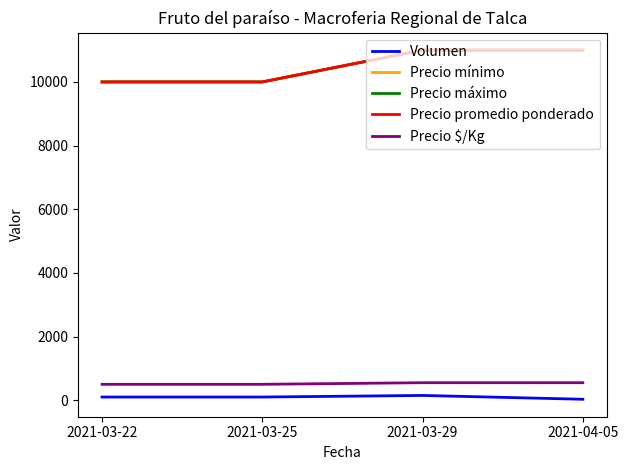

What is the label of the 2nd point from the left?

2021-03-25